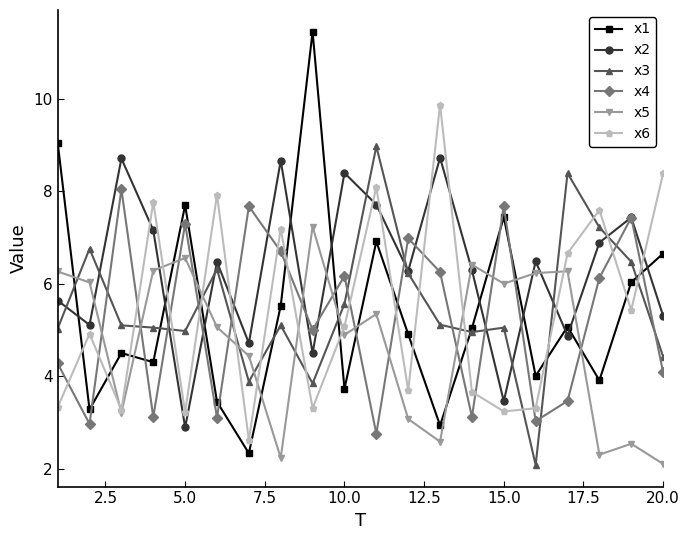

How many intersections are there between x3 and x1?

8